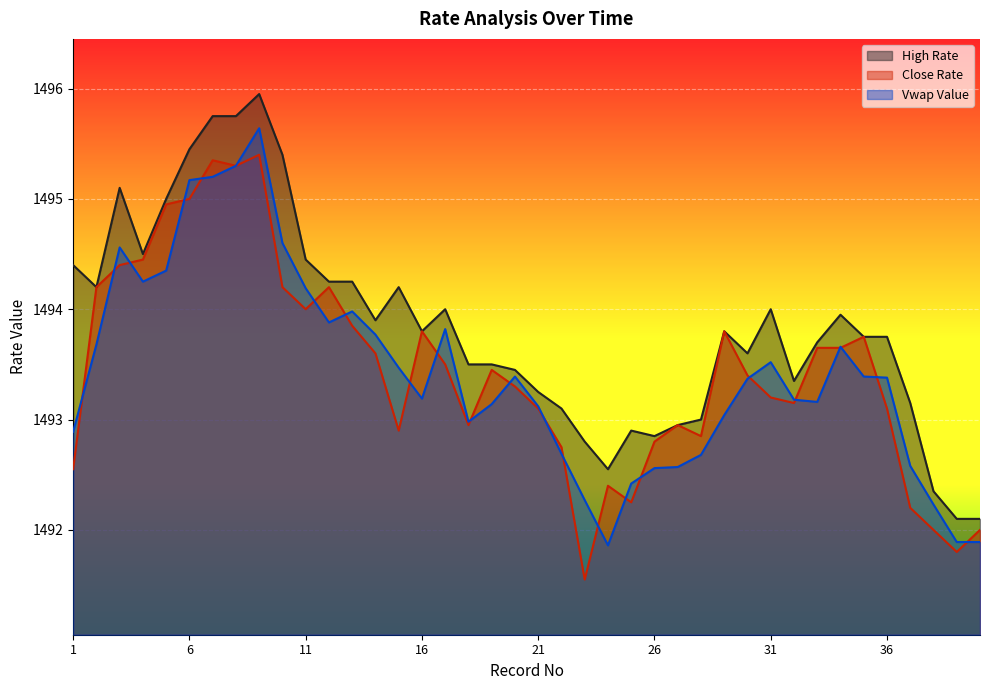

Reading left to right, extract all data points from this chart.

High Rate: 1494.4	1494.2	1495.1	1494.5	1495.0	1495.5	1495.8	1495.8	1496.0	1495.4	1494.5	1494.2	1494.2	1493.9	1494.2	1493.8	1494.0	1493.5	1493.5	1493.5	1493.2	1493.1	1492.8	1492.5	1492.9	1492.8	1493.0	1493.0	1493.8	1493.6	1494.0	1493.3	1493.7	1494.0	1493.8	1493.8	1493.2	1492.3	1492.1	1492.1
Close Rate: 1492.5	1494.2	1494.4	1494.5	1495.0	1495.0	1495.3	1495.3	1495.4	1494.2	1494.0	1494.2	1493.8	1493.6	1492.9	1493.8	1493.5	1493.0	1493.5	1493.3	1493.1	1492.8	1491.5	1492.4	1492.2	1492.8	1493.0	1492.8	1493.8	1493.4	1493.2	1493.2	1493.7	1493.7	1493.8	1493.1	1492.2	1492.0	1491.8	1492.0
Vwap Value: 1492.9	1493.7	1494.6	1494.2	1494.3	1495.2	1495.2	1495.3	1495.6	1494.6	1494.2	1493.9	1494.0	1493.8	1493.5	1493.2	1493.8	1493.0	1493.1	1493.4	1493.1	1492.7	1492.3	1491.9	1492.4	1492.6	1492.6	1492.7	1493.0	1493.4	1493.5	1493.2	1493.2	1493.7	1493.4	1493.4	1492.6	1492.2	1491.9	1491.9